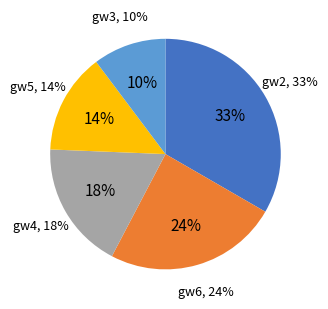

To the nearest percent, what is the average slice percentage?

20%